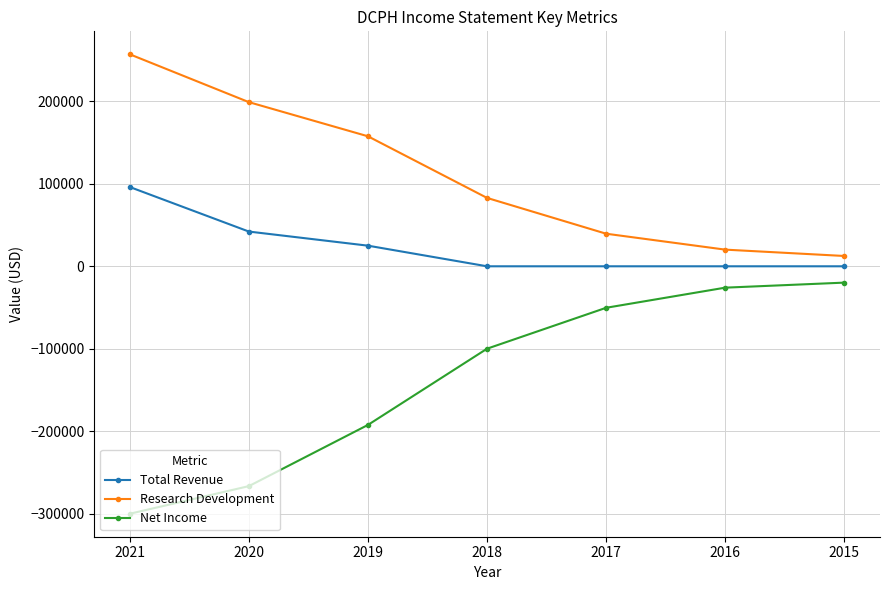

True or false: Total Revenue and Net Income cross at least once.

False